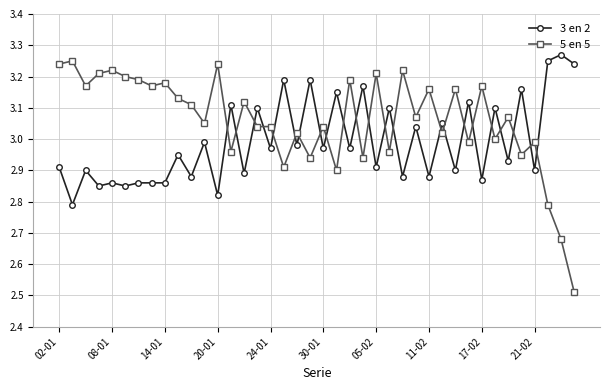

At how many categories does at least one series exceed 2?

40